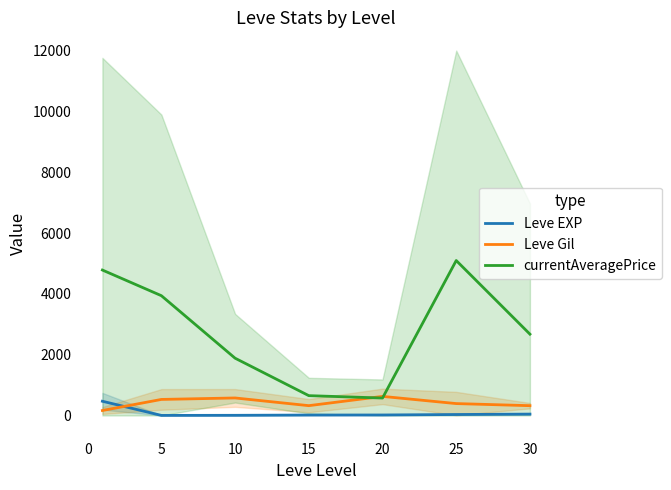

Where is the first local minimum for Leve Gil?

15